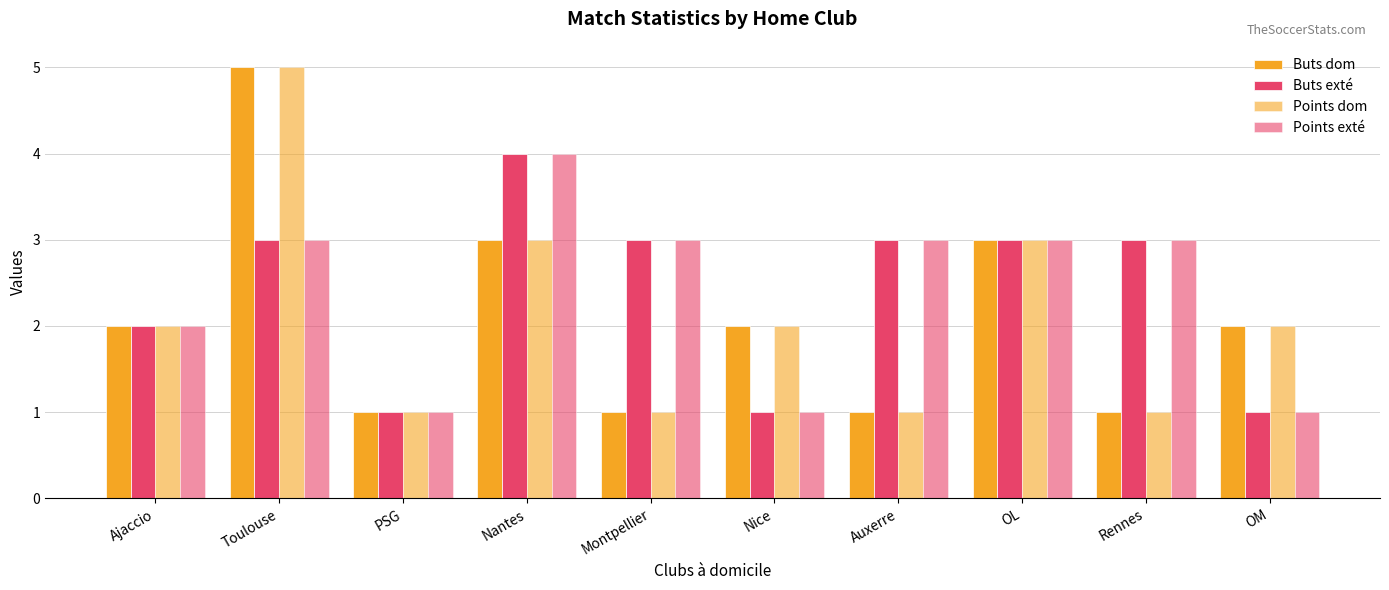

What is the sum of all Points exté values?

24